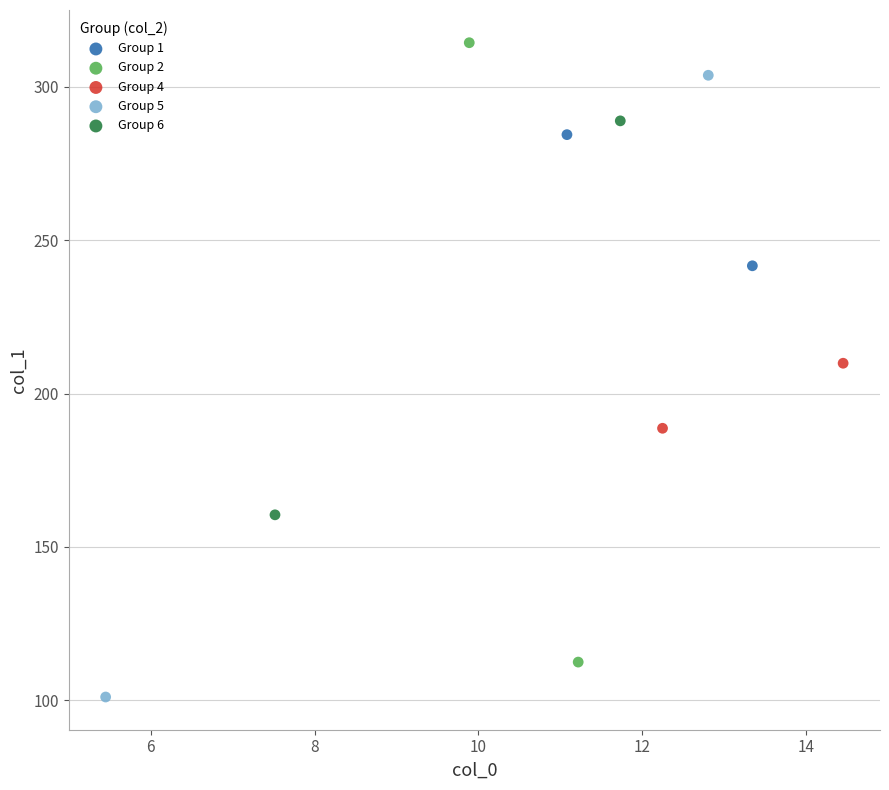

What are all the series names shown in the legend?

Group 1, Group 2, Group 4, Group 5, Group 6